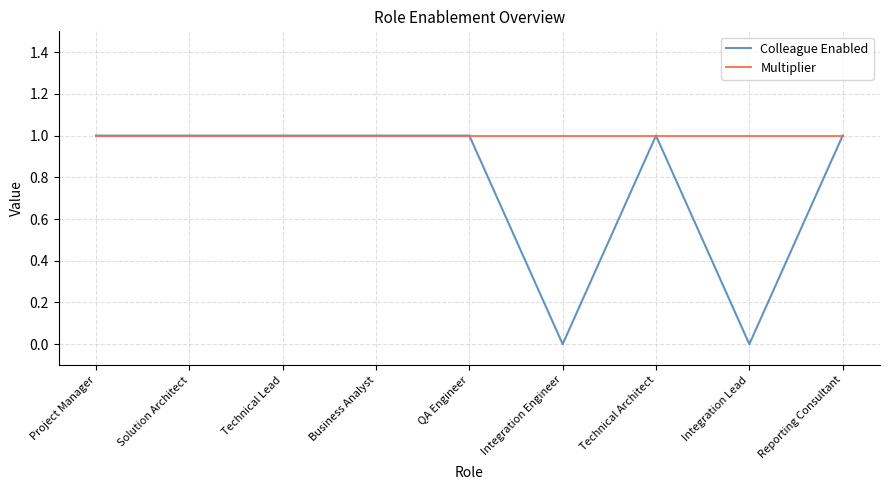

What is the spread (max minus min) of values at Integration Lead?

1